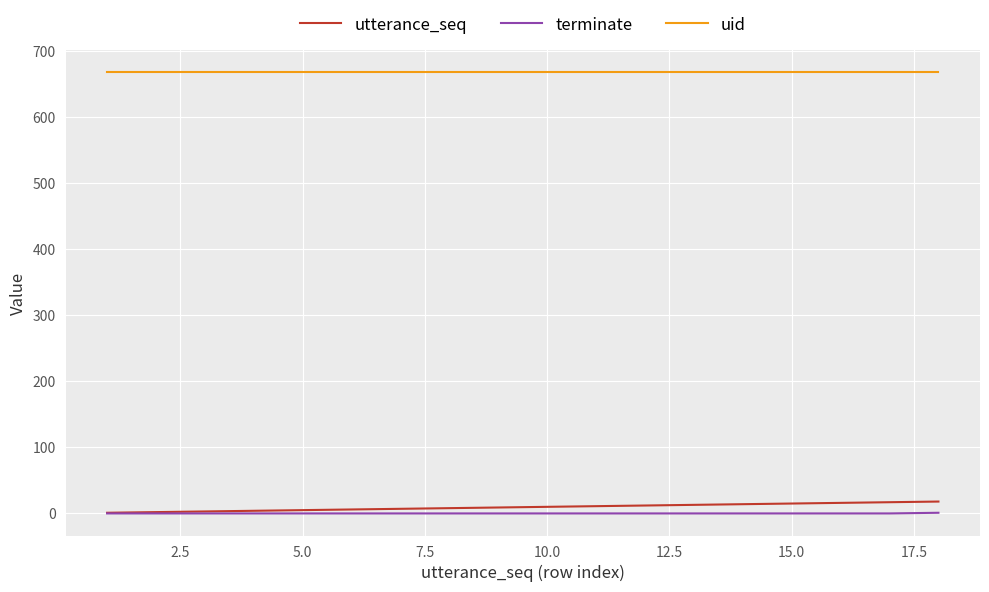

What is the highest value of the utterance_seq series?

18